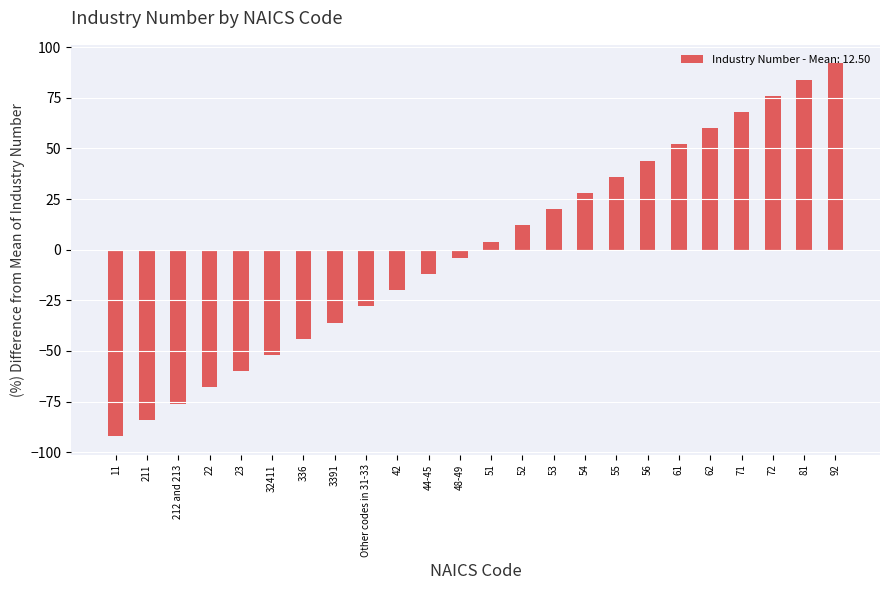

Approximately how many times larger is the value at 54 compared to 51?

7.0